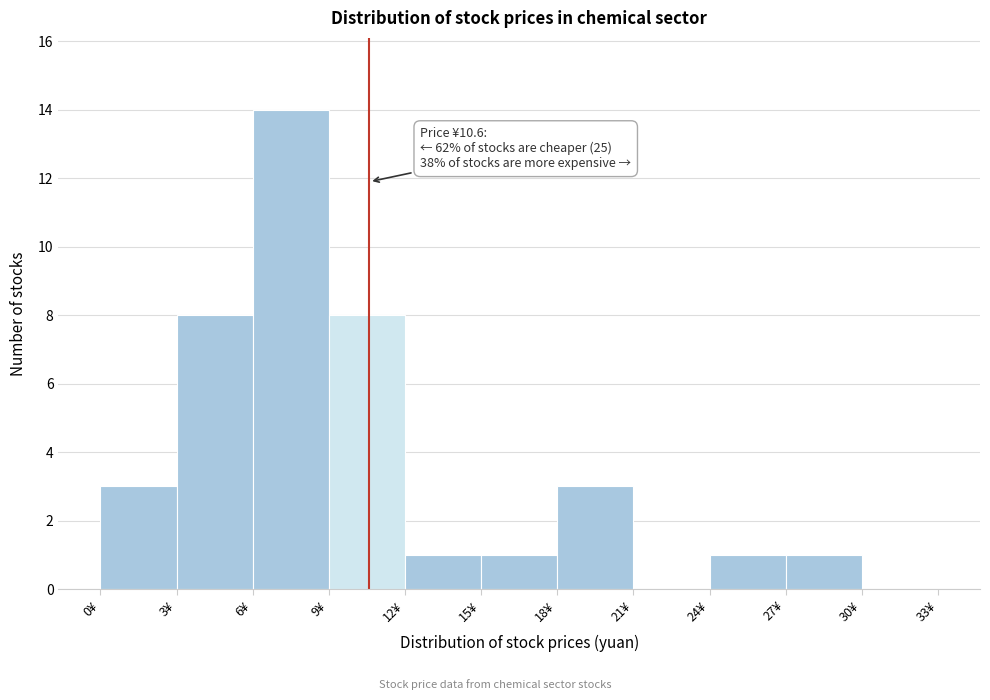

Over which range of the x-axis is the bar tallest?

6 to 9